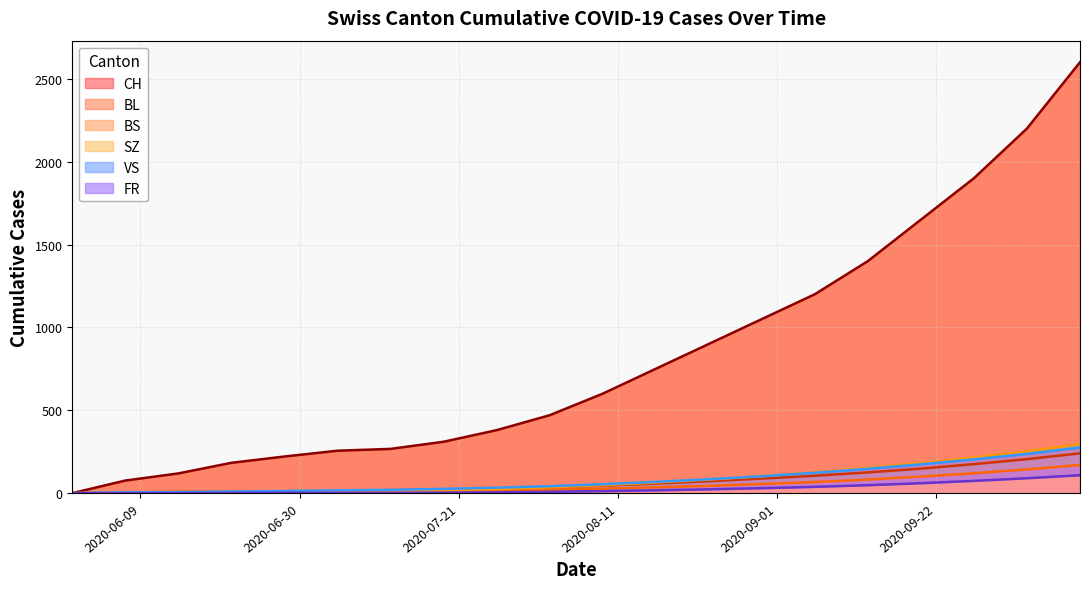

What is the label of the 19th point from the right?

2020-06-07